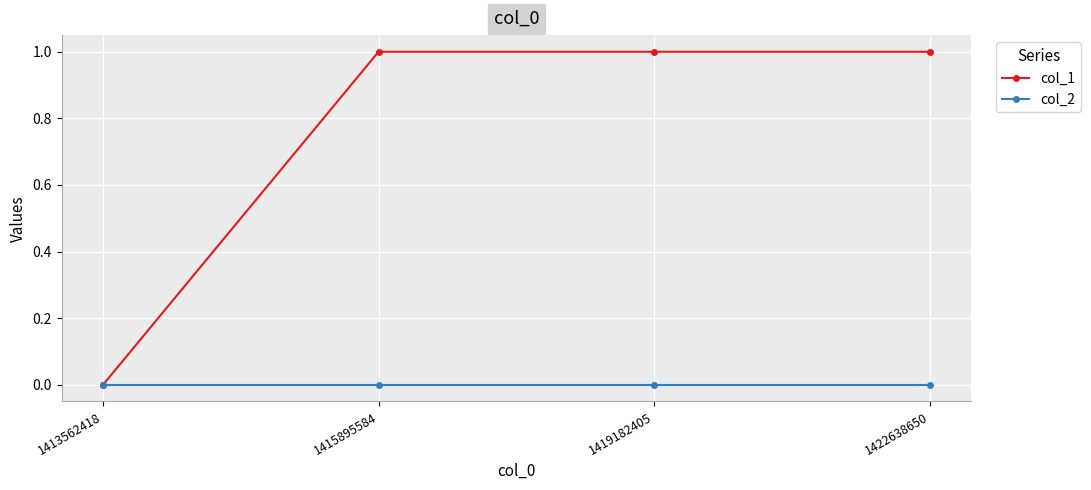

True or false: col_1 has more than 1 points higher than both neighbors.

False